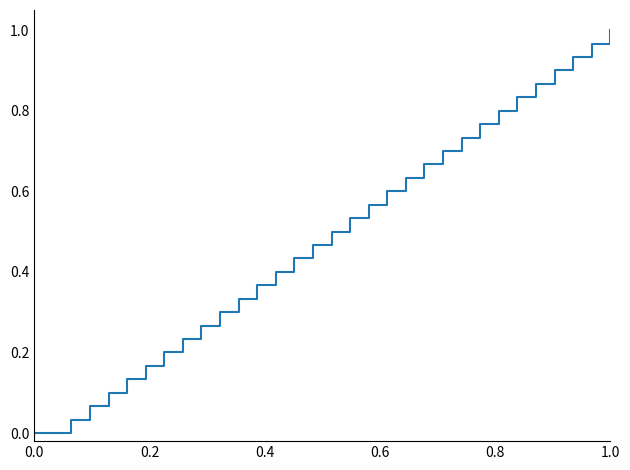

How many lines are shown in the chart?

1